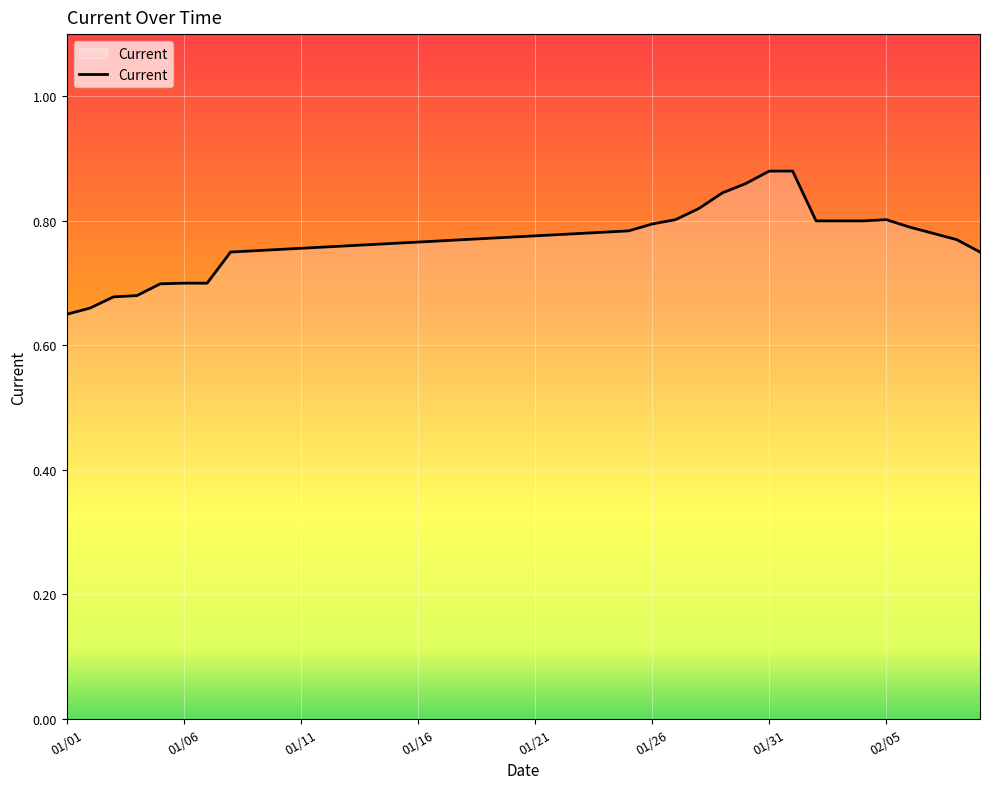

Is this an area chart (filled region under the line)?

Yes